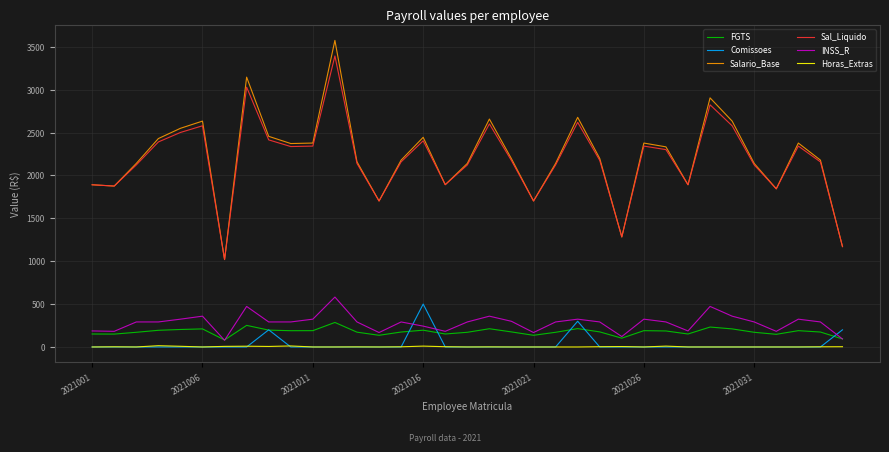

True or false: INSS_R and Salario_Base intersect in this chart.

False